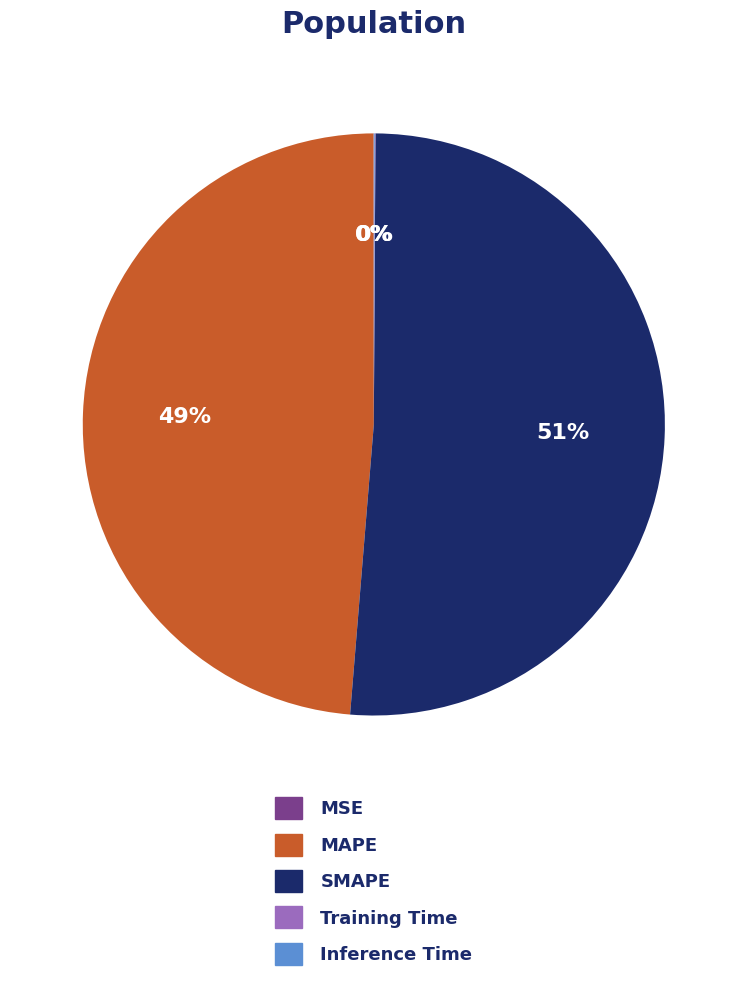

Which slice is the largest?

SMAPE